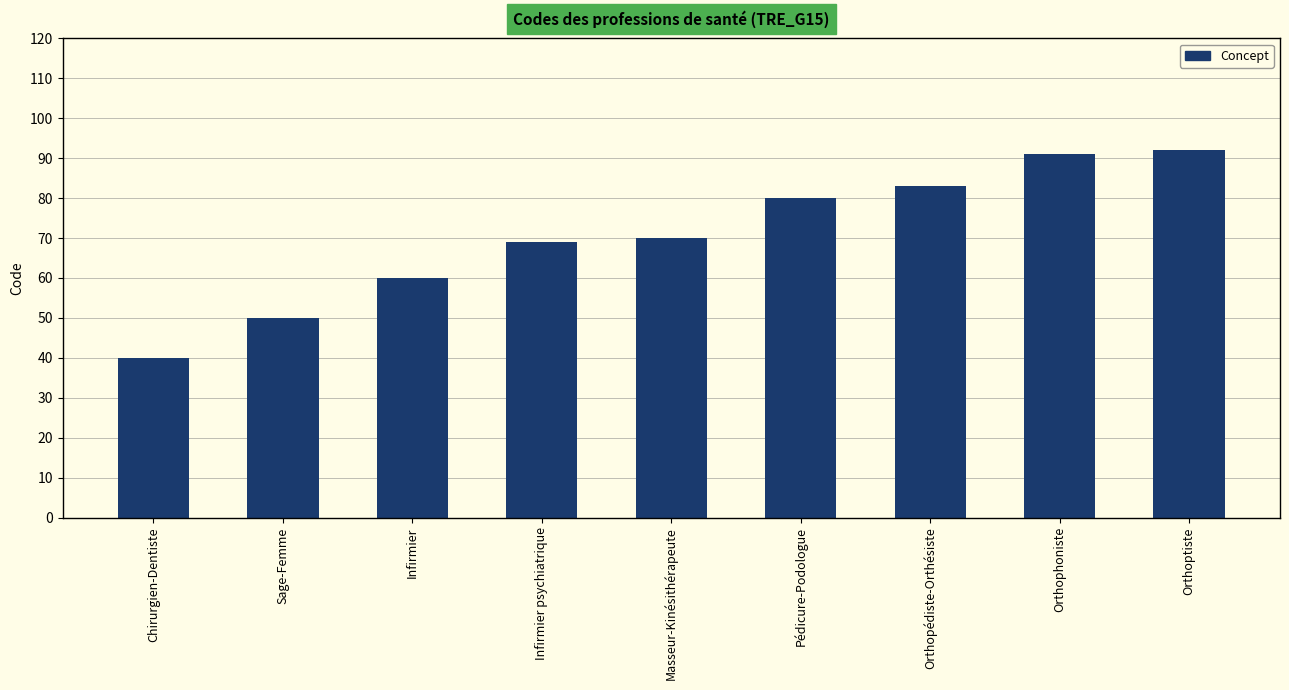

True or false: the data shows 70 at Masseur-Kinésithérapeute.

True